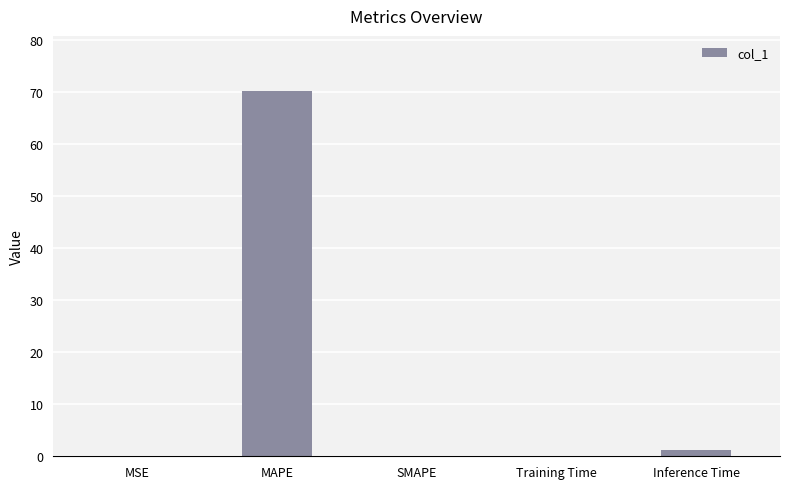

The value at MAPE is 70.2. True or false?

True